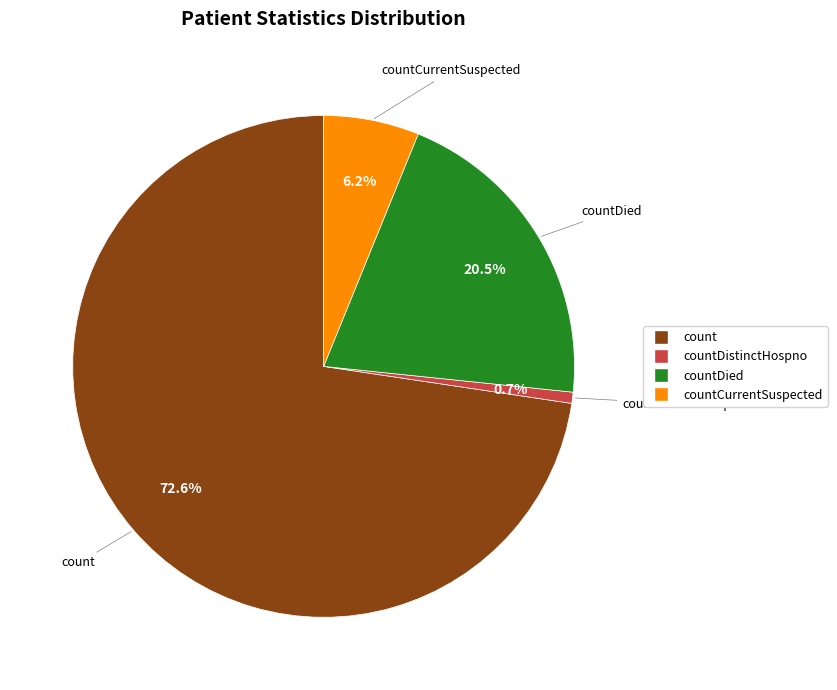

Is there a majority slice in this chart?

Yes